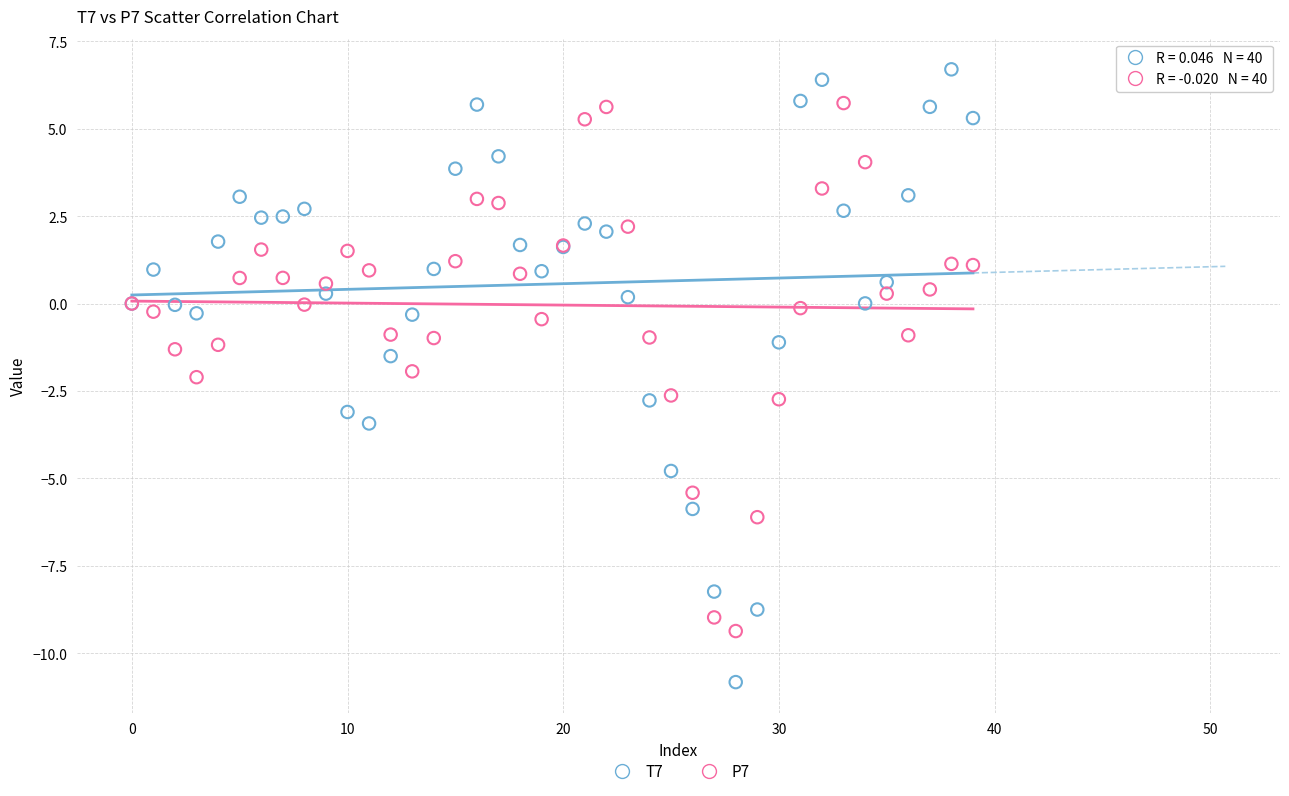

Which series reaches the minimum Y coordinate?

T7